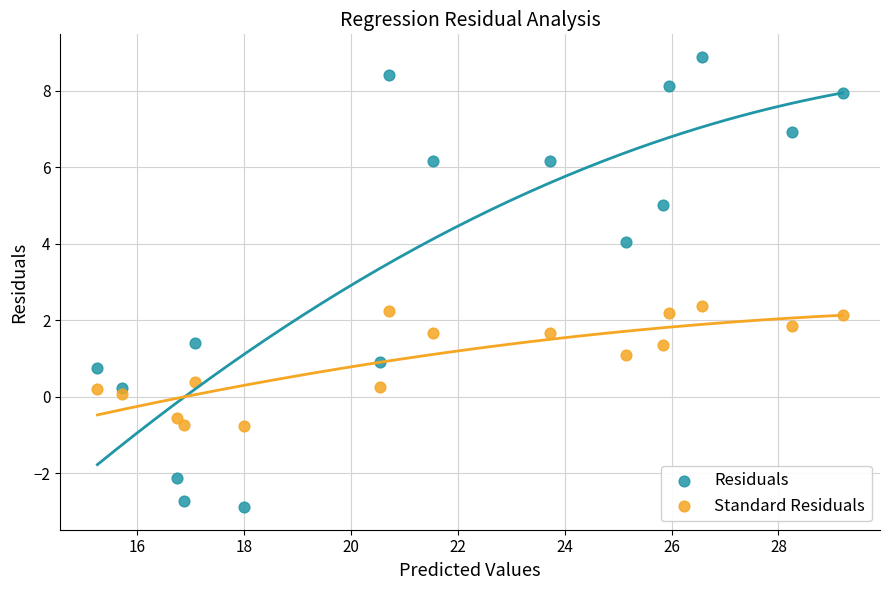

Which series contains the lowest Y value?

Residuals